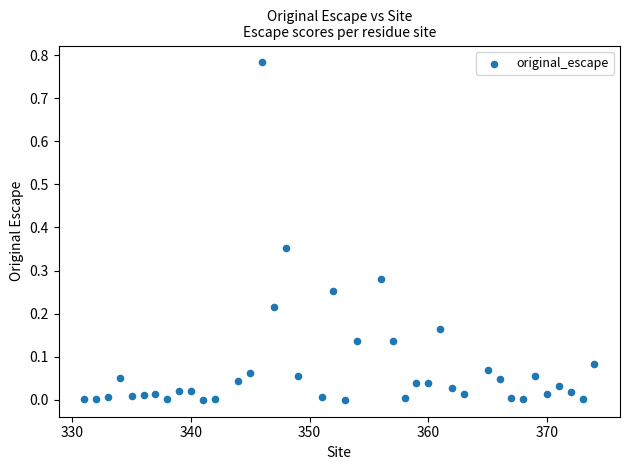

What is the range of X values (max minus min)?

43.0